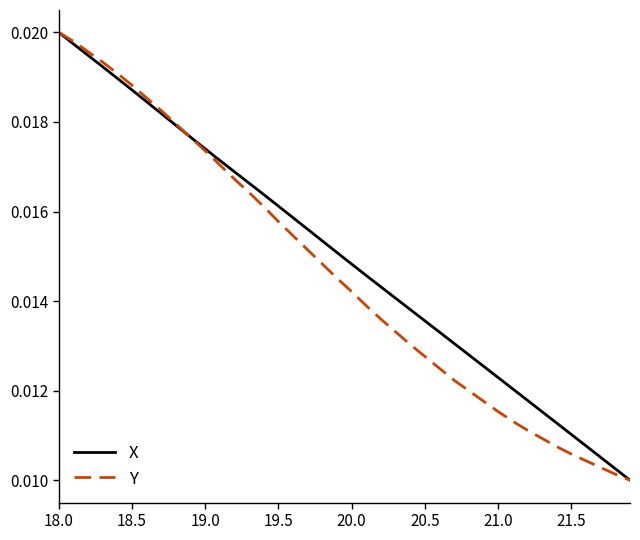

At which category is the sum across all series the highest?

18.0